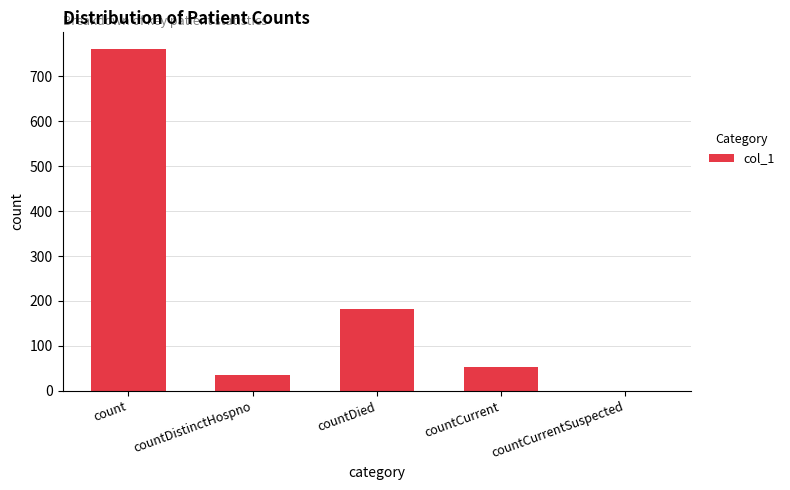

Where is the data nearest to the value 380?

countDied